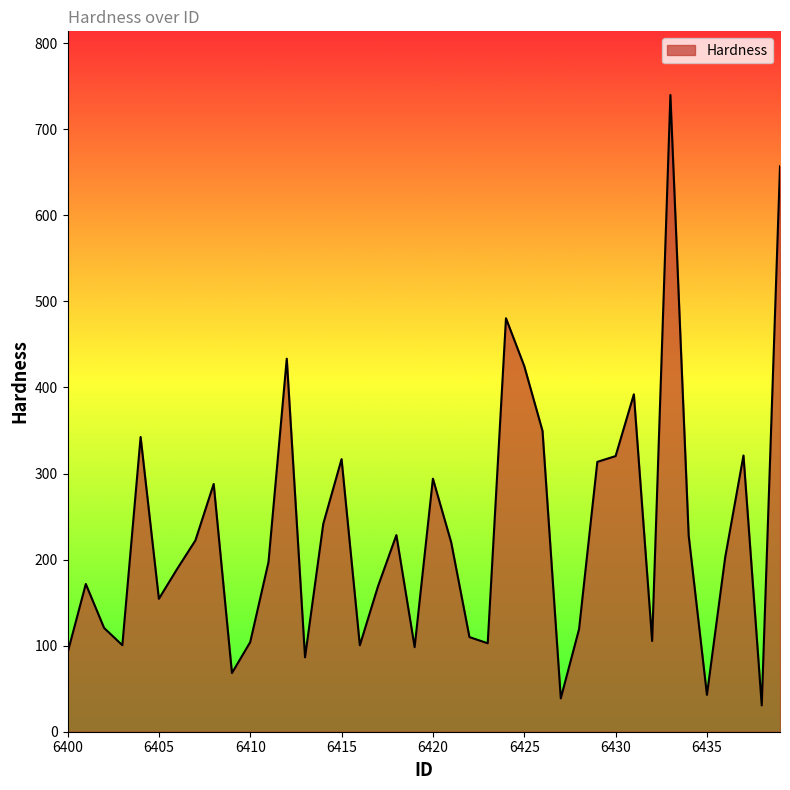

What is the maximum value shown in the chart?

739.9